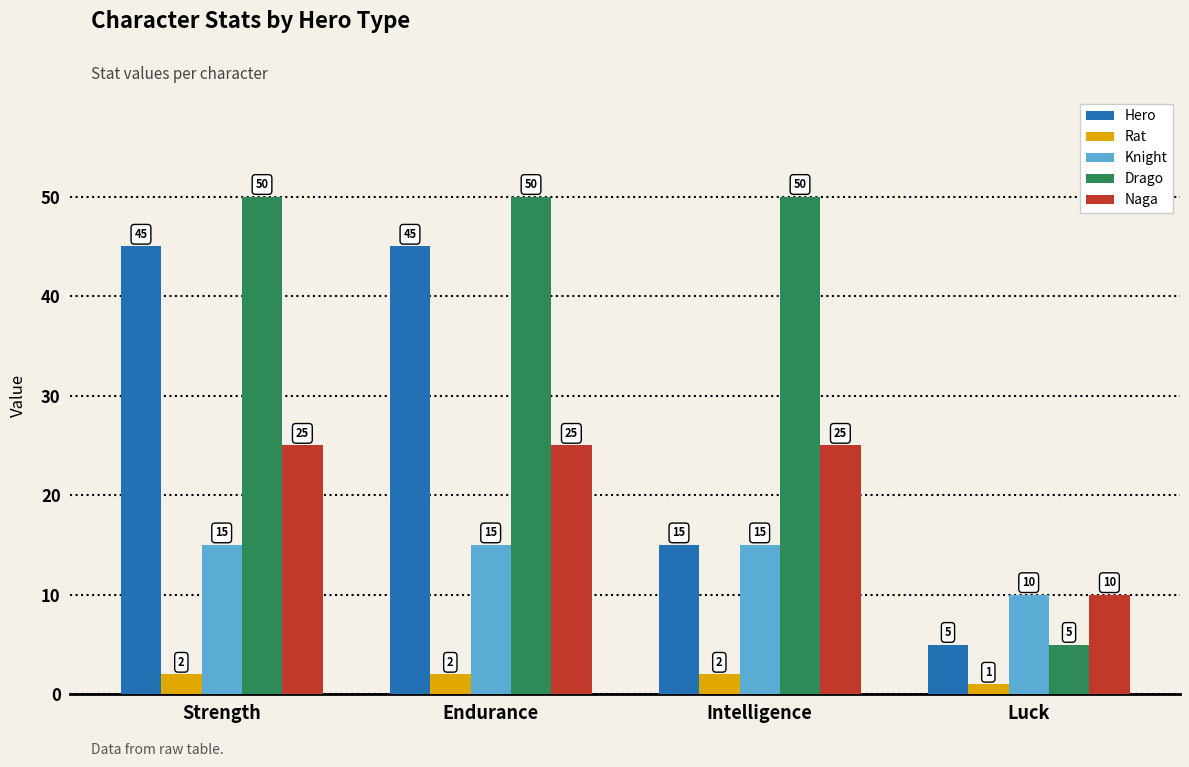

What is the sum of all Drago values?

155